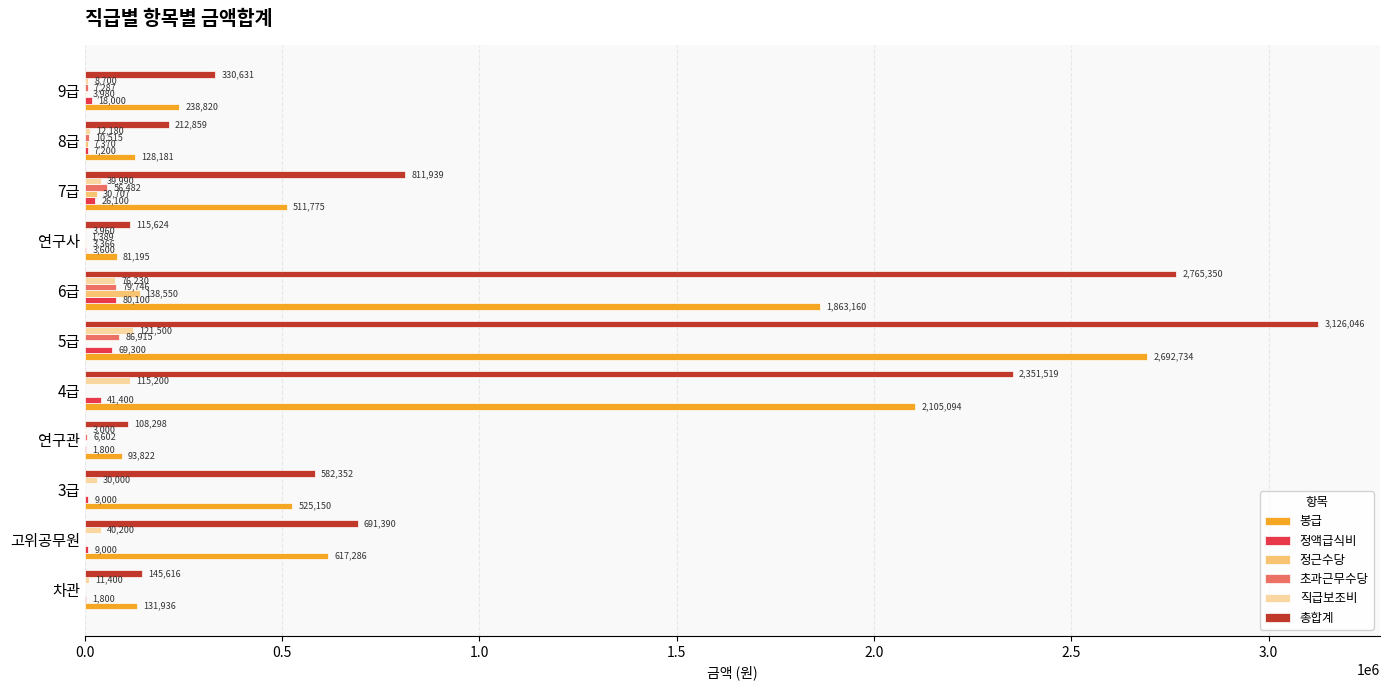

What is the sum of the 정액급식비 values at 차관 and 5급?

71100